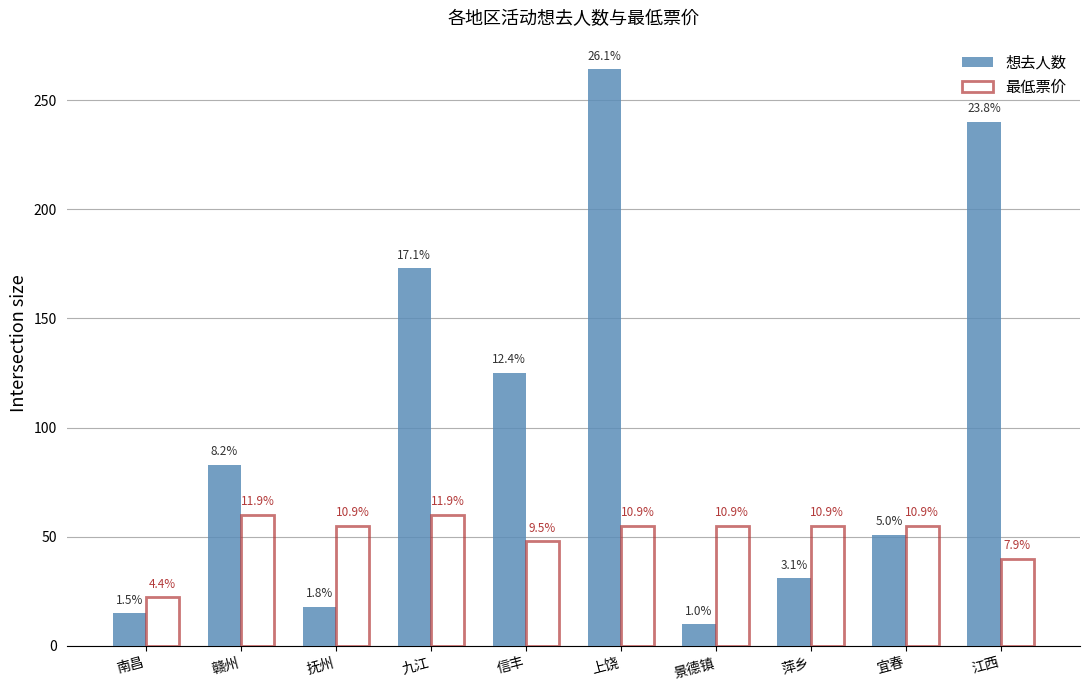

What is the sum of the 想去人数 values at 上饶 and 信丰?

389.0